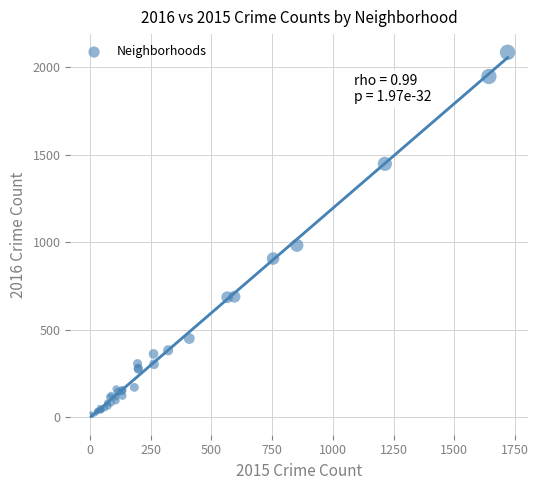

What Y value in the scatter plot is closest to 1048?

983